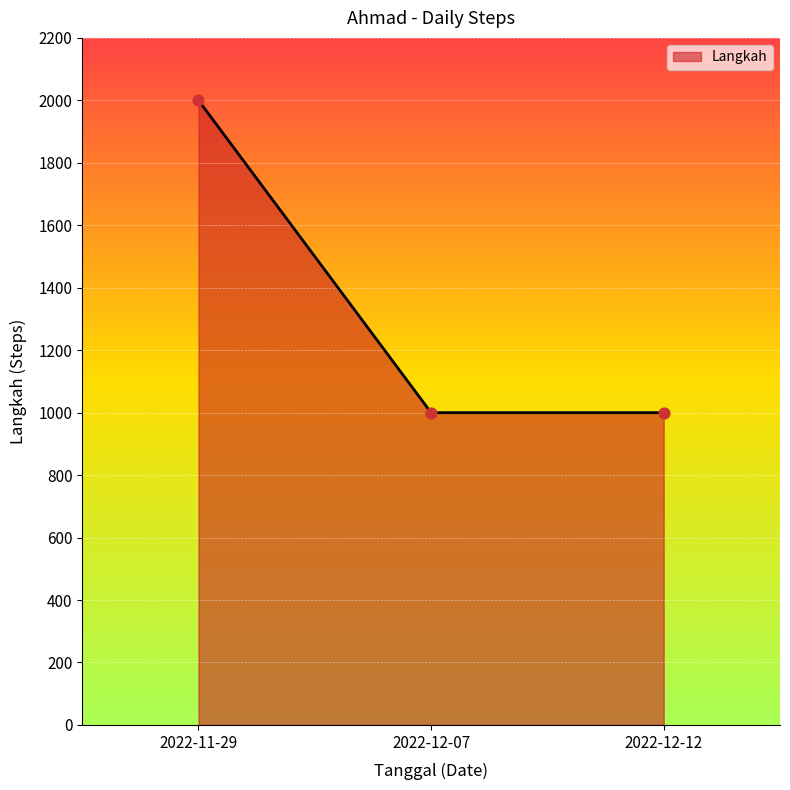

Which has a higher value, 2022-11-29 or 2022-12-07?

2022-11-29